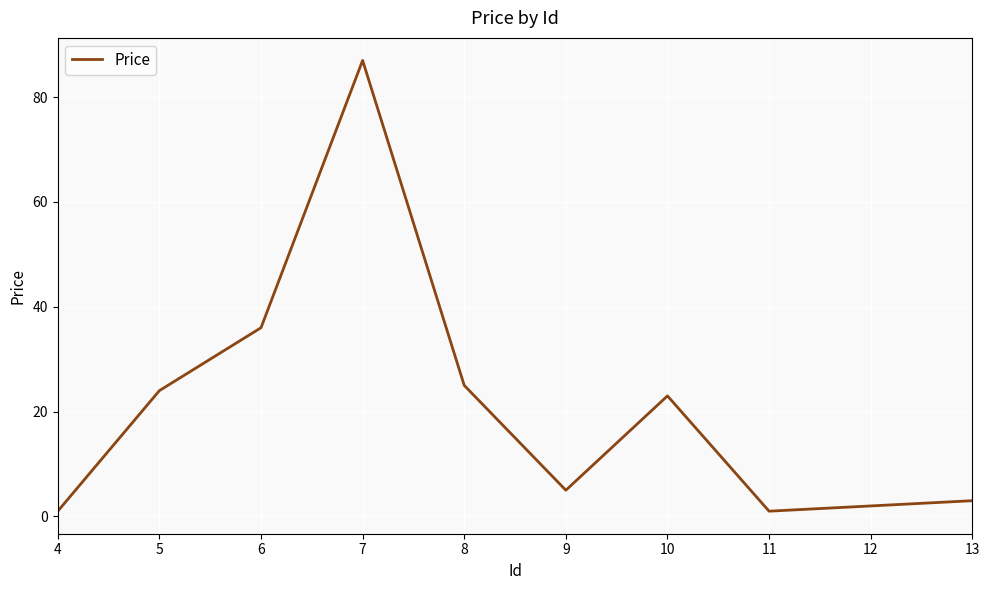

Does the chart display data point markers on the line(s)?

No